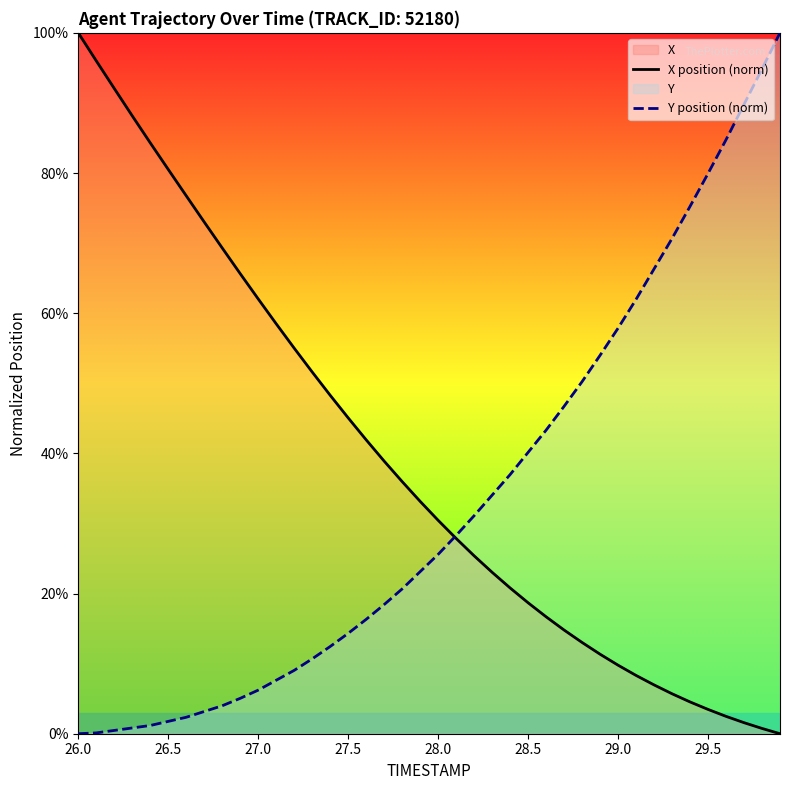

True or false: X position (norm) has more than 0 points higher than both neighbors.

False